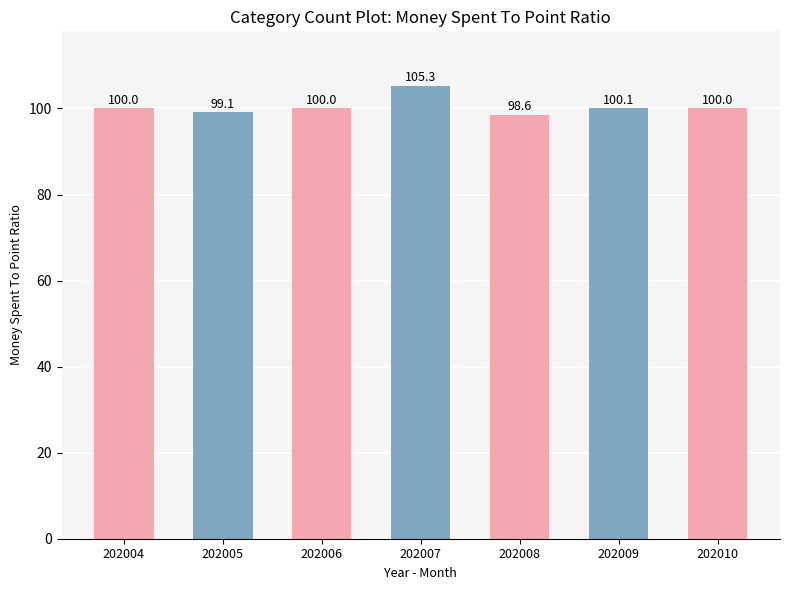

What is the difference between the second highest and minimum values?

1.5